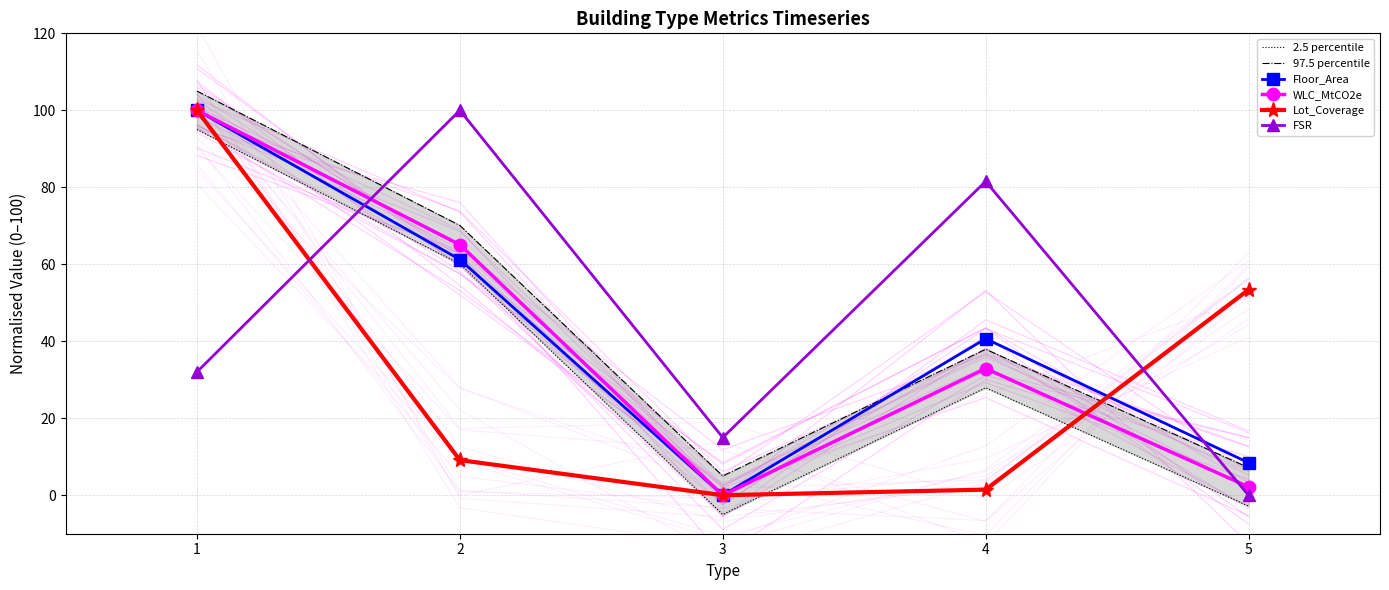

Is it true that Lot_Coverage equals 3.4 at 2?

False